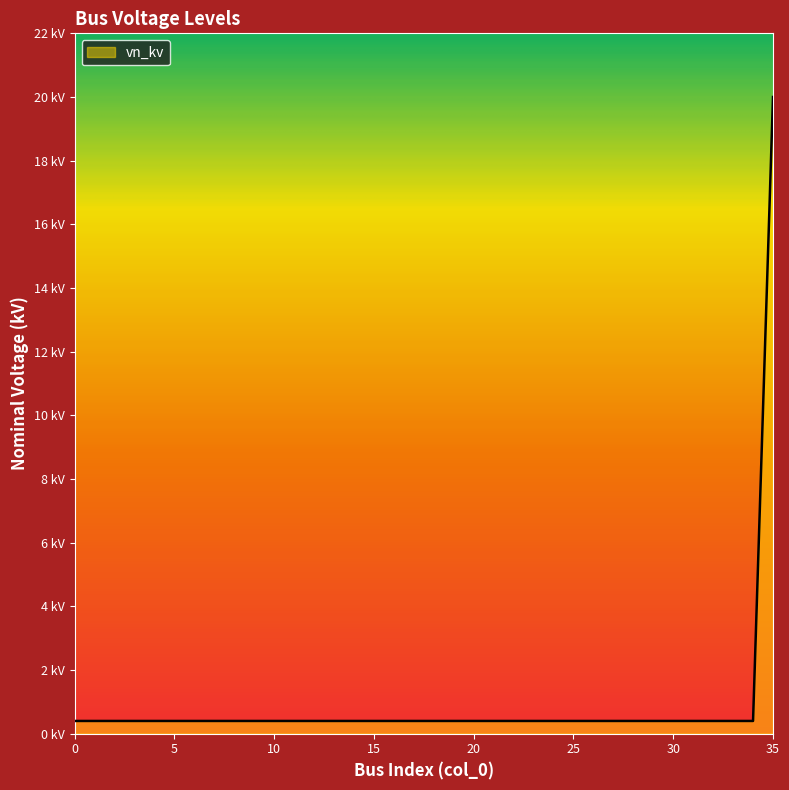

Does the chart have visible grid lines?

No